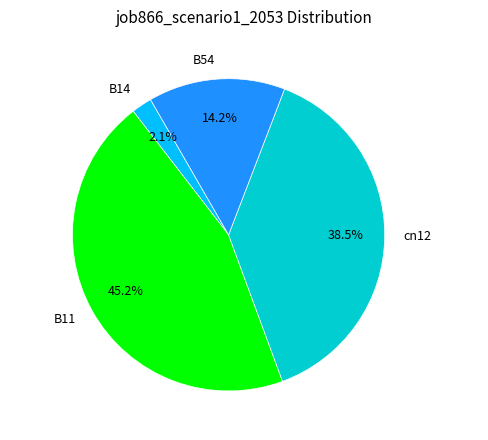

To the nearest percent, what percentage of the pie is B11?

45%